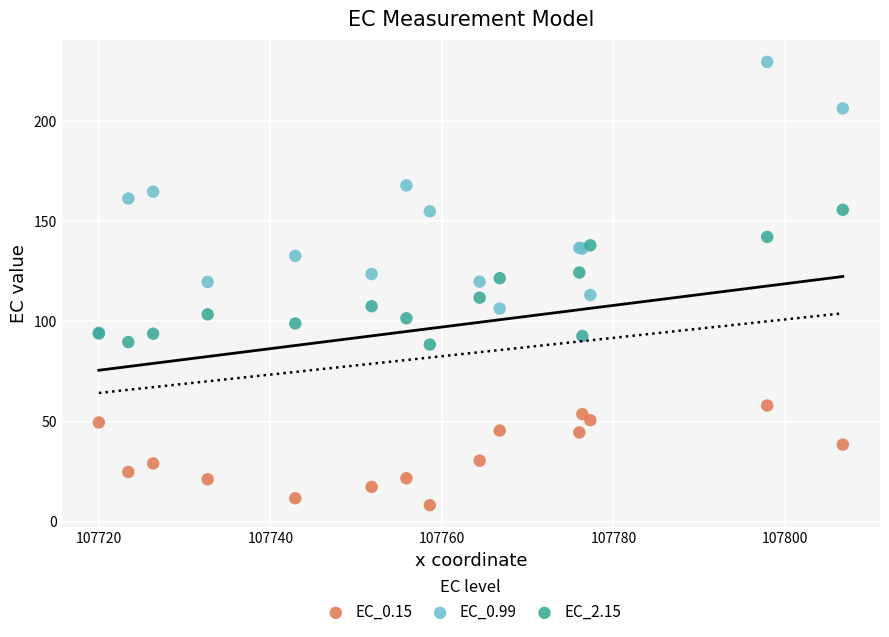

Which series contains the lowest Y value?

EC_0.15